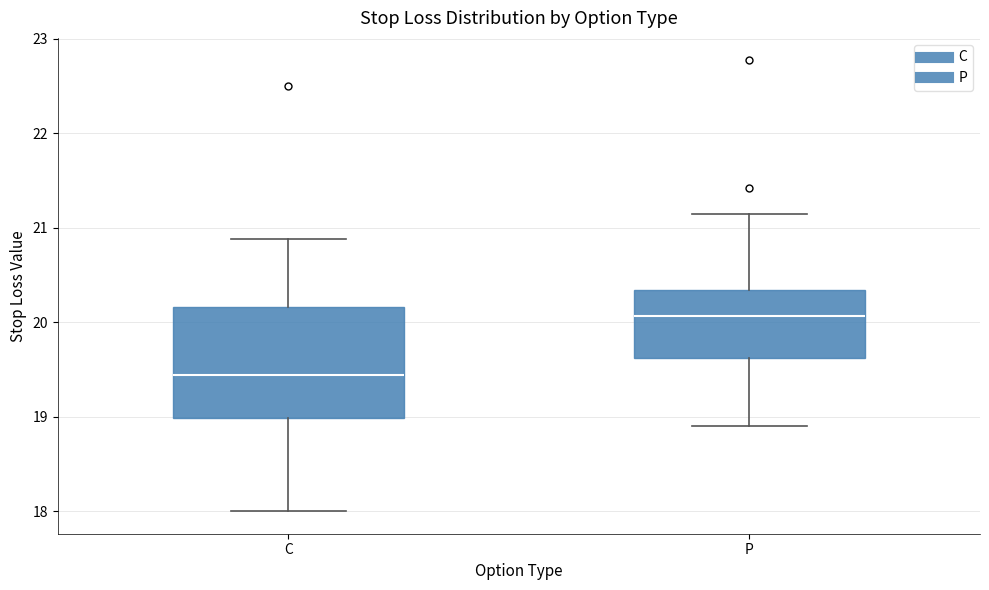

Which box has the highest median line?

P